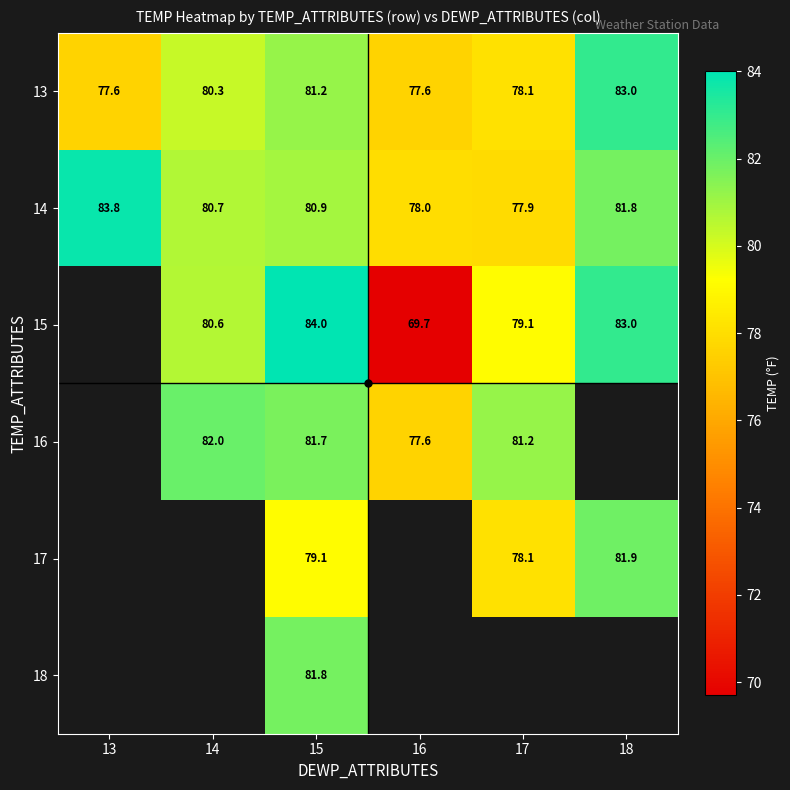

What is the spread (max minus min) of values at 13?

6.2